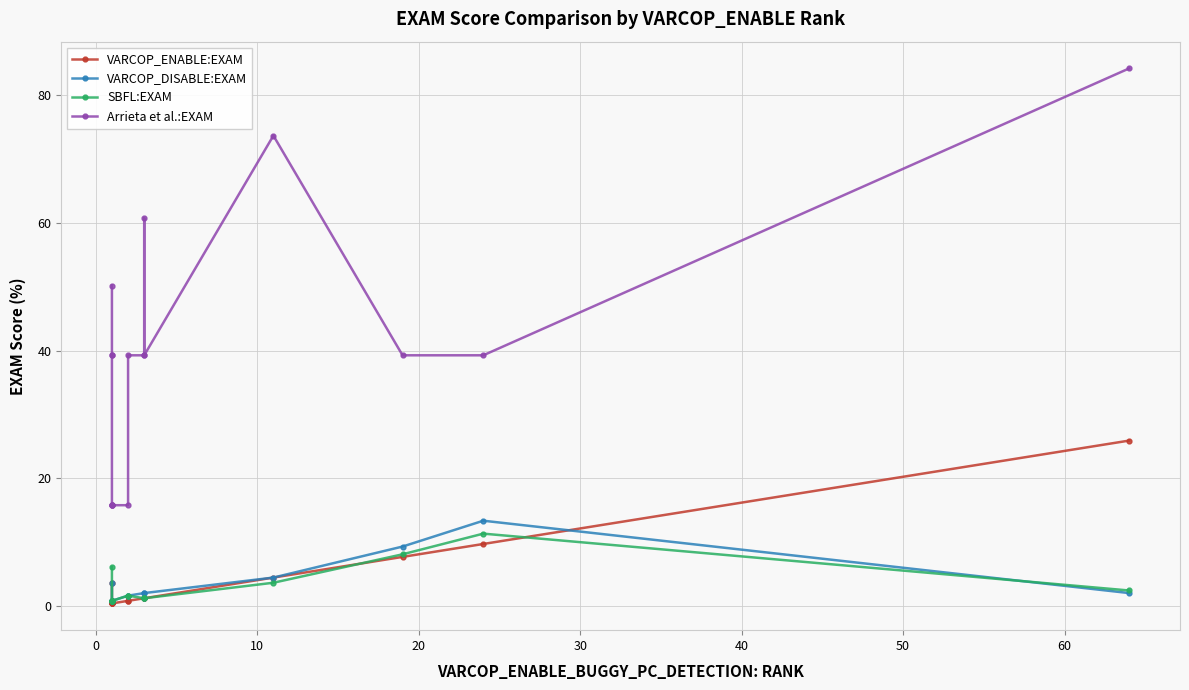

Rank the series by their maximum value, from highest to lowest.

Arrieta et al.:EXAM, VARCOP_ENABLE:EXAM, VARCOP_DISABLE:EXAM, SBFL:EXAM